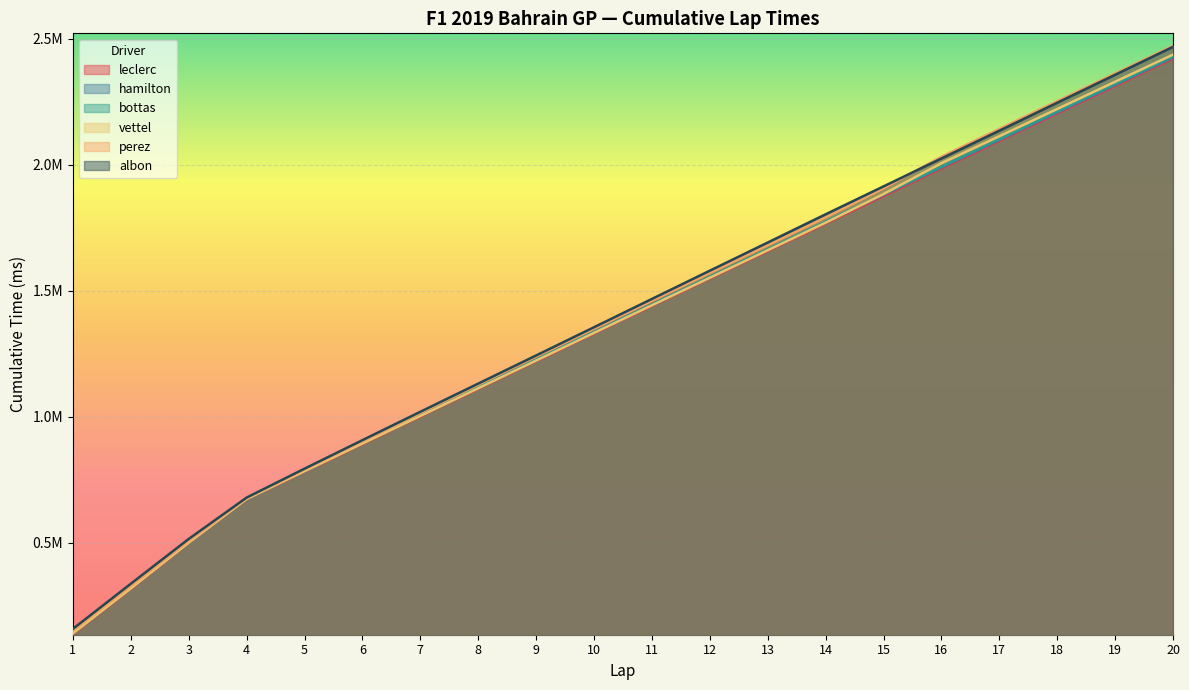

At which category is the sum across all series the highest?

20